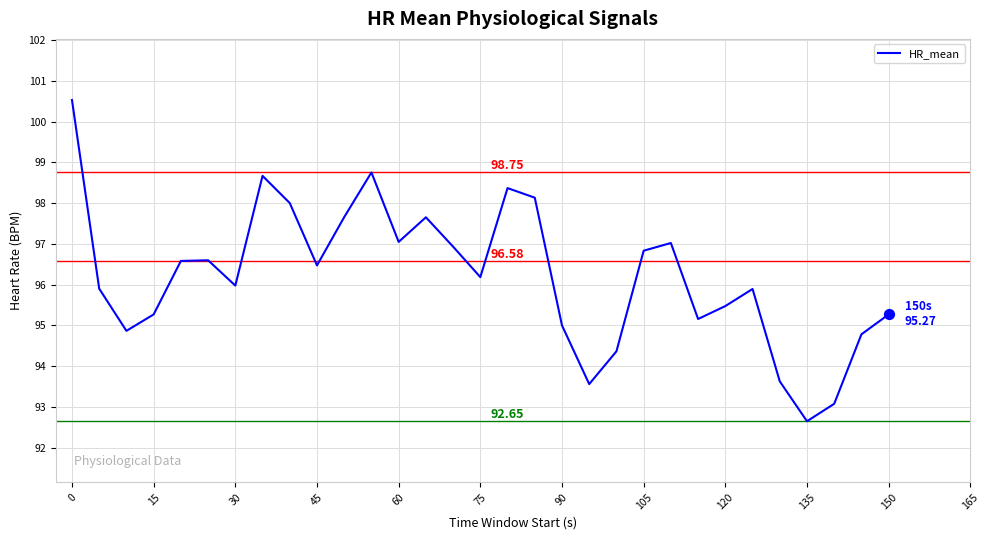

What is the difference between the maximum and minimum values?

7.9